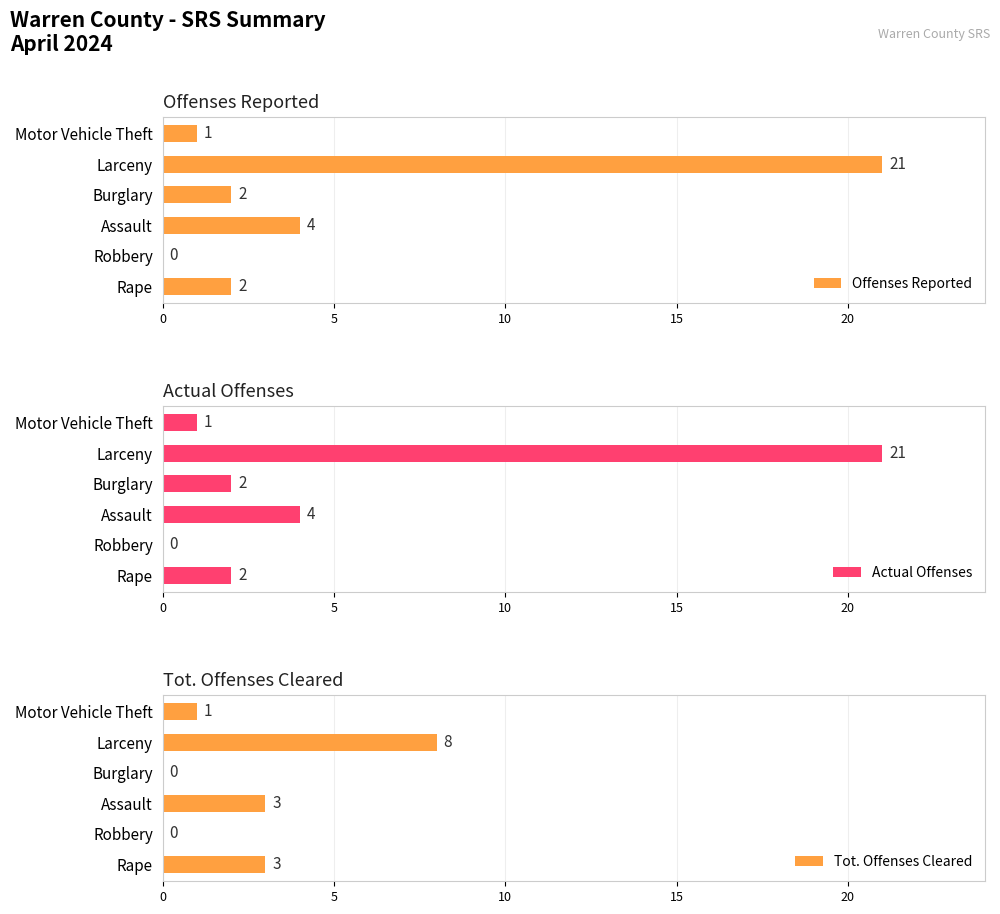

What is the sum of all Offenses Reported values?

30